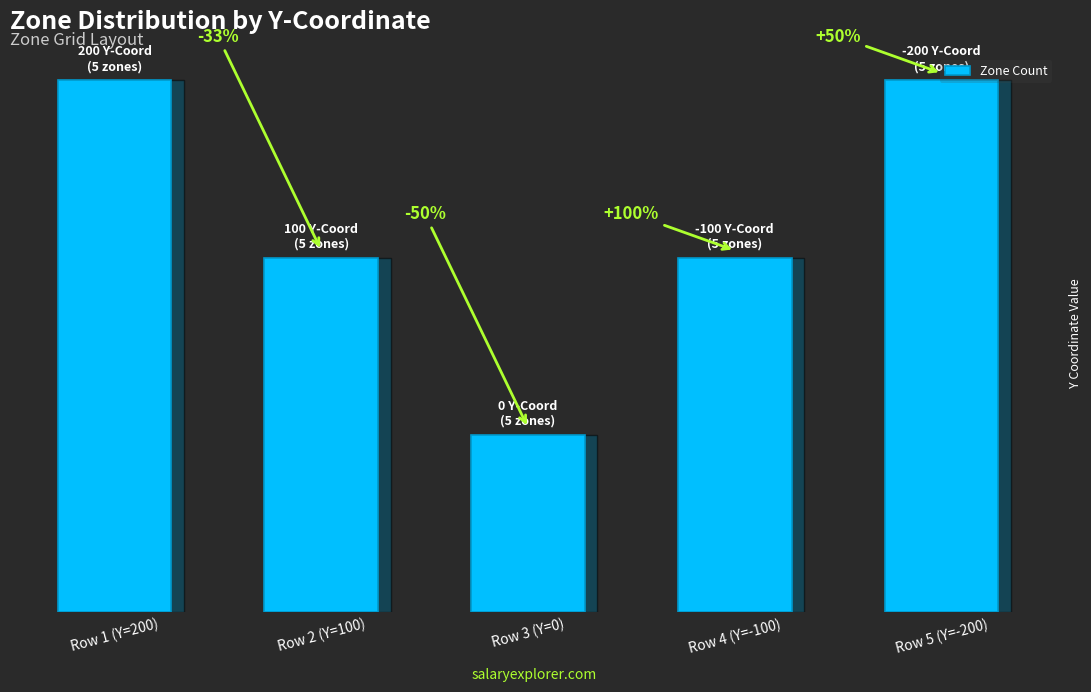

Does the chart contain any negative values?

No